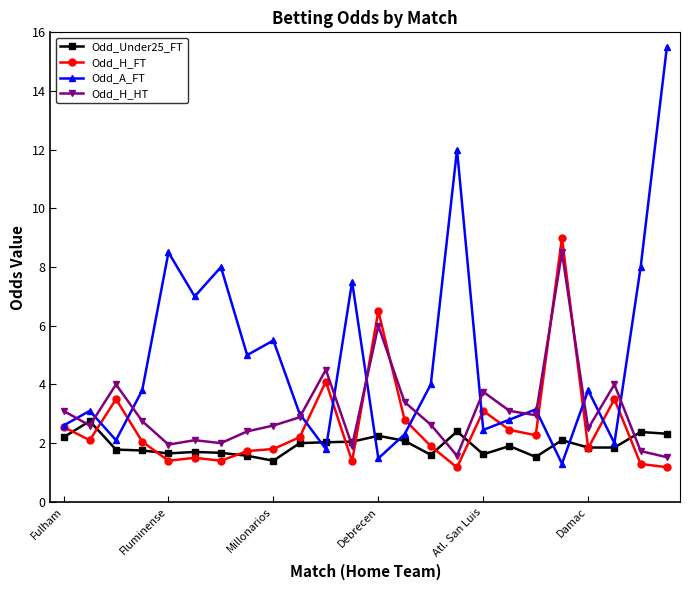

What is the value of the Odd_Under25_FT point at the 9th from the left?

1.4